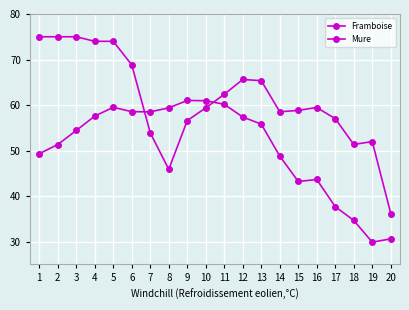

How many categories are shown in the chart?

20